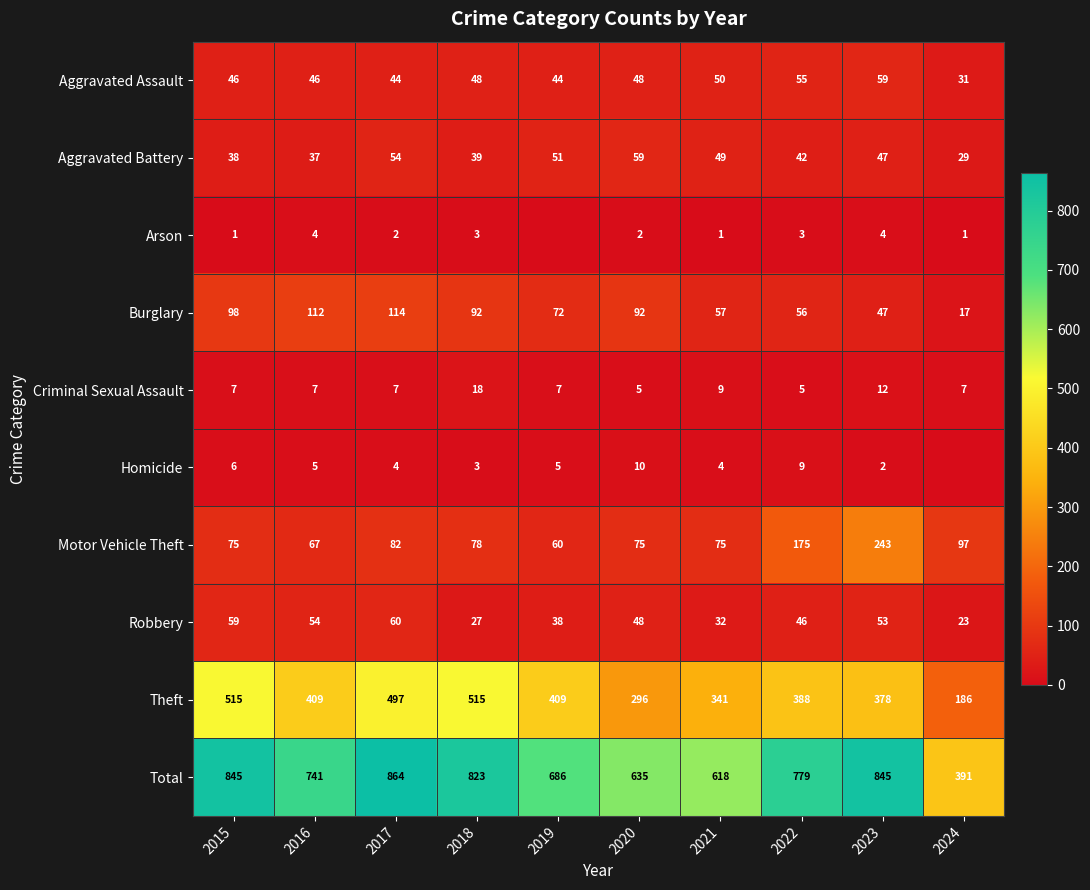

At how many categories does at least one series exceed 562?

9